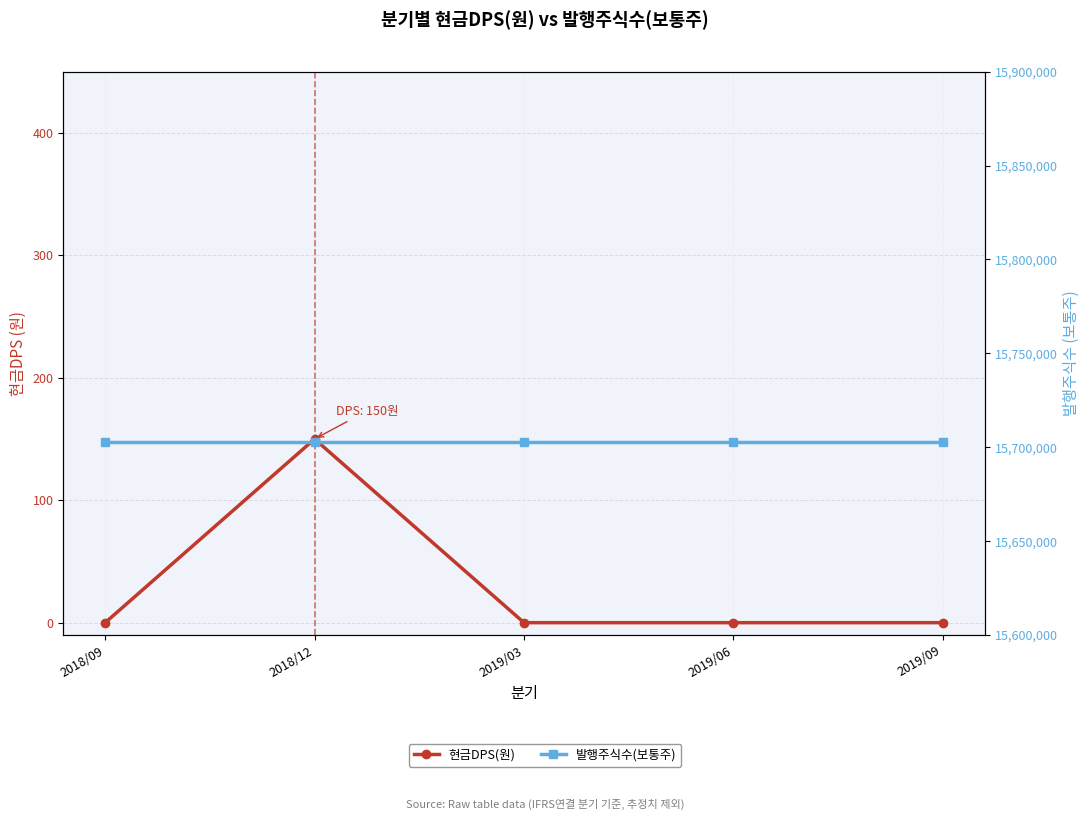

How many interior local peaks does the 현금DPS(원) series have?

1